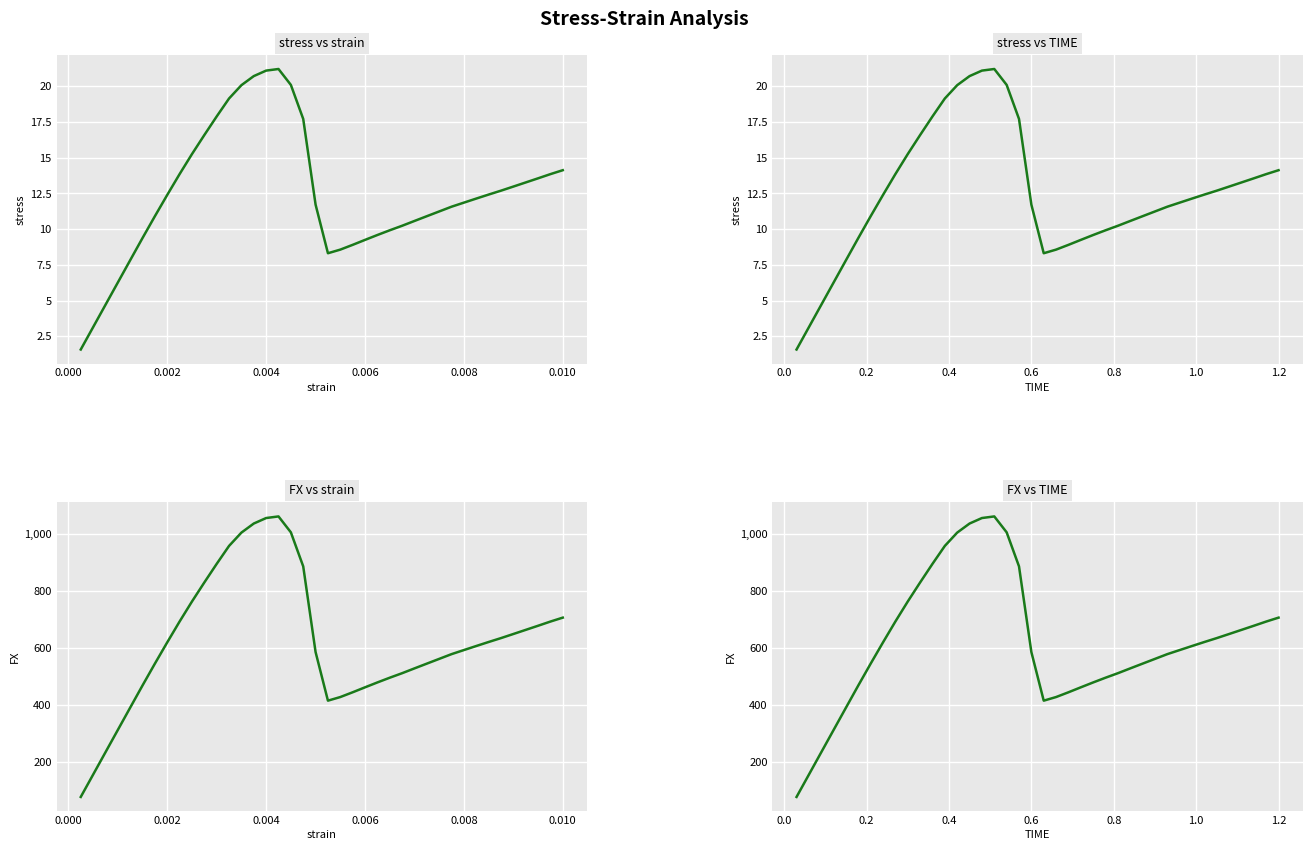

What is the difference between the second highest and minimum values in the FX vs TIME series?

977.3